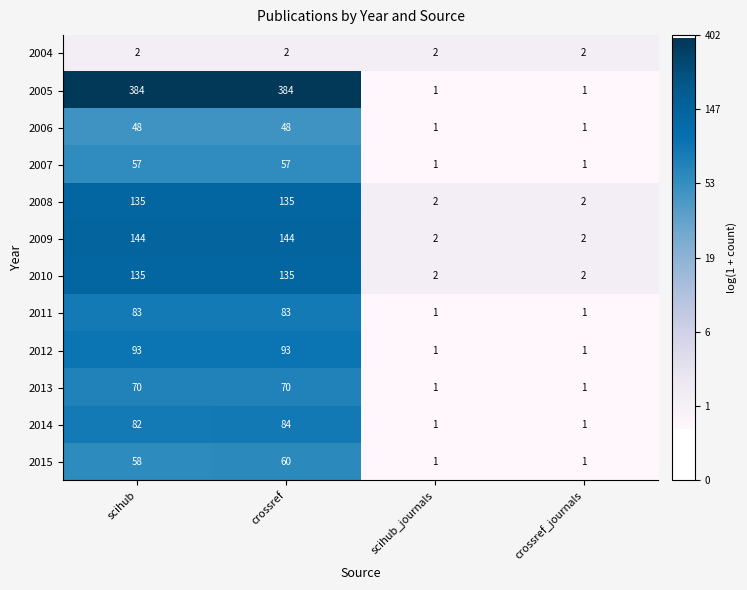

The value of 2004 at scihub is 2. True or false?

True